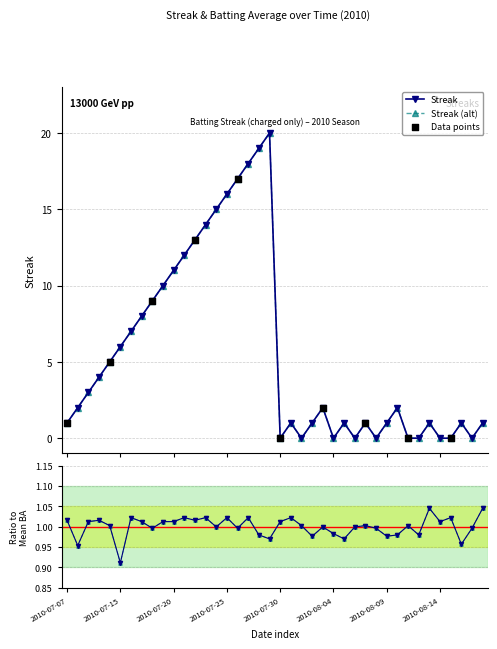

Which series has the largest total across all categories?

Streak